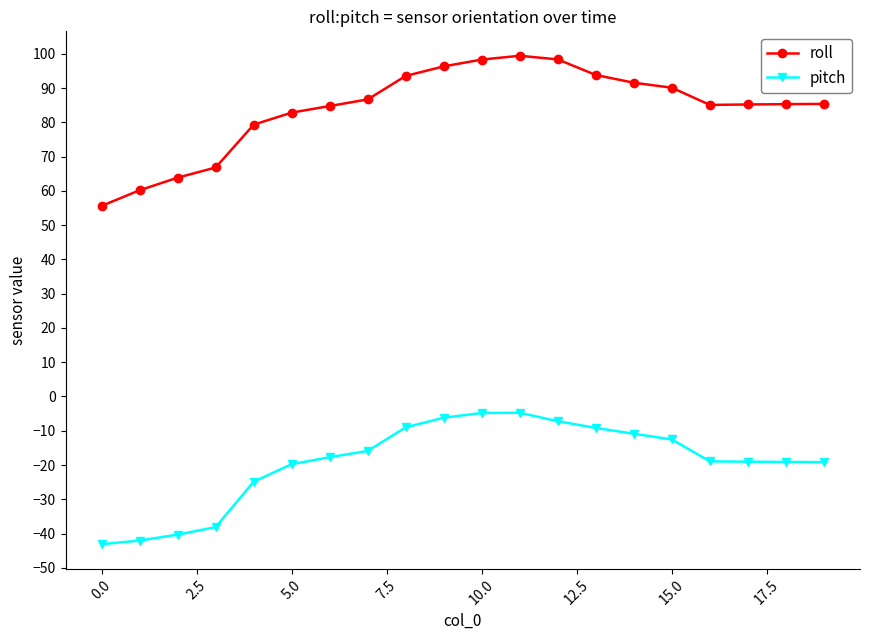

What is the lowest value of the pitch series?

-43.1